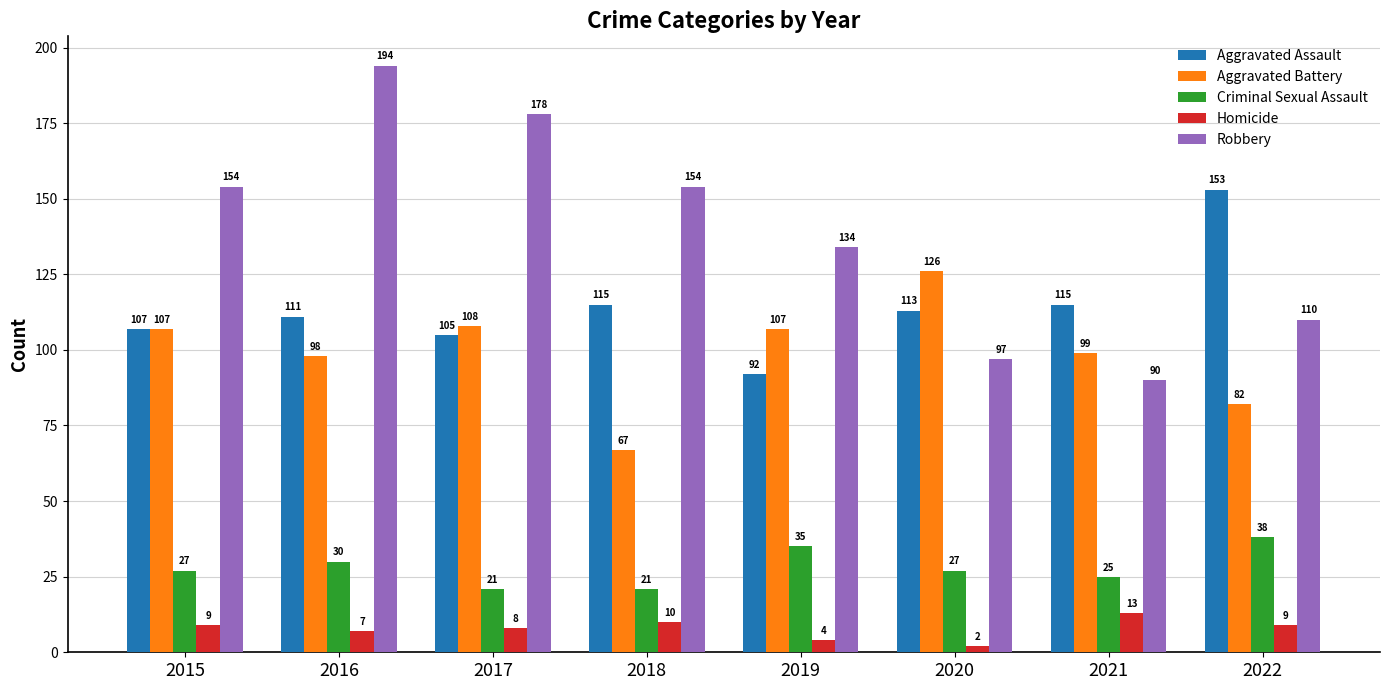

Count the number of categories in the chart.

8